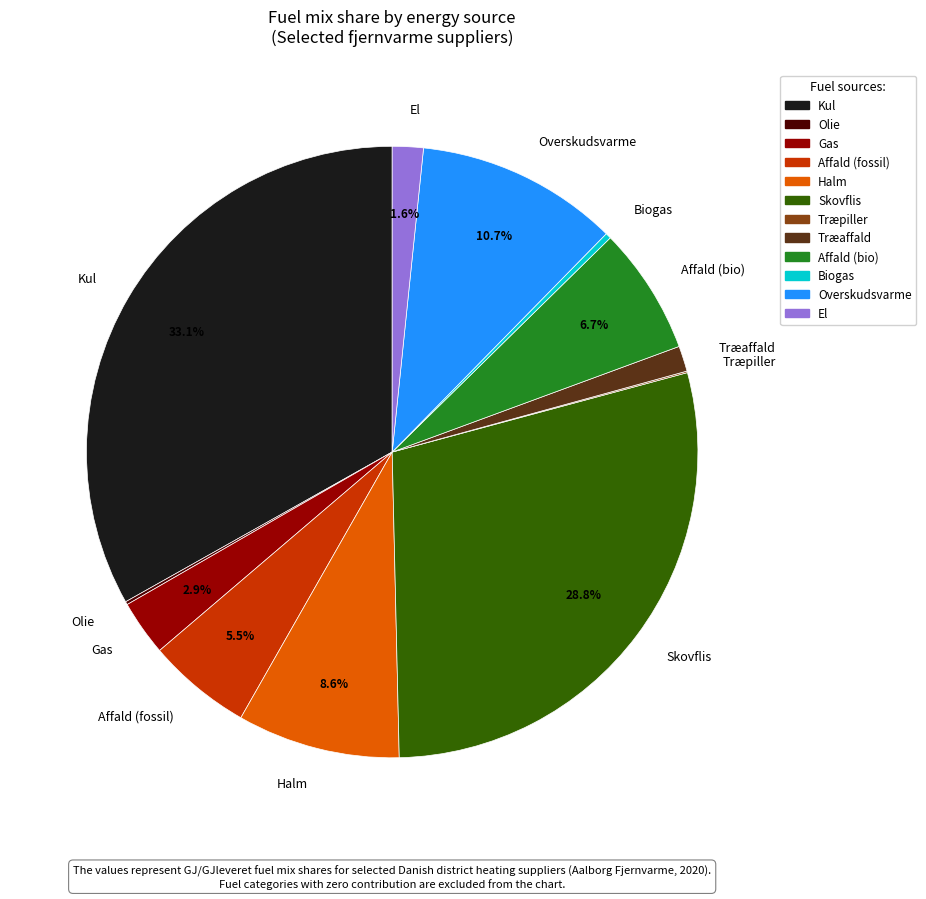

To the nearest percent, what portion does Halm represent?

9%